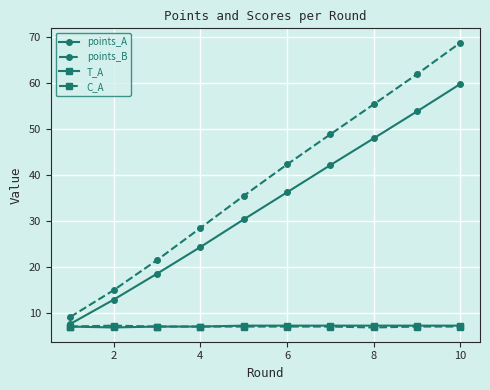

What is the value of the C_A point at the 9th from the left?

7.0